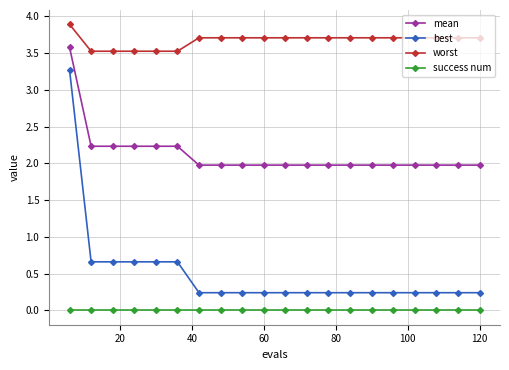

List the series in order of their peak value, highest first.

worst, mean, best, success num